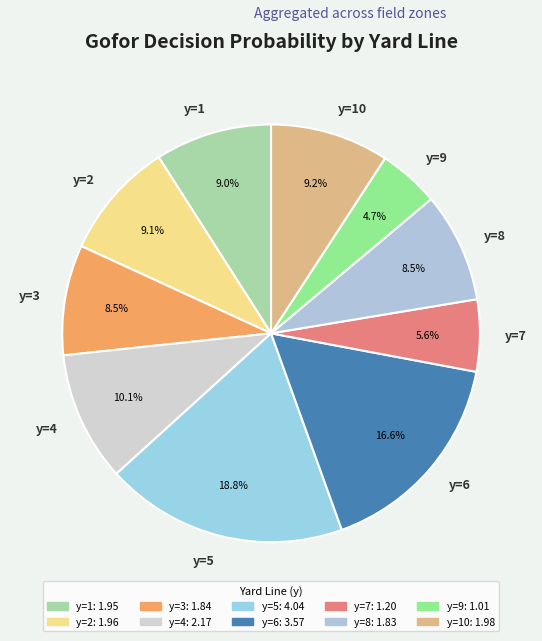

To the nearest percent, what is the average slice percentage?

10%